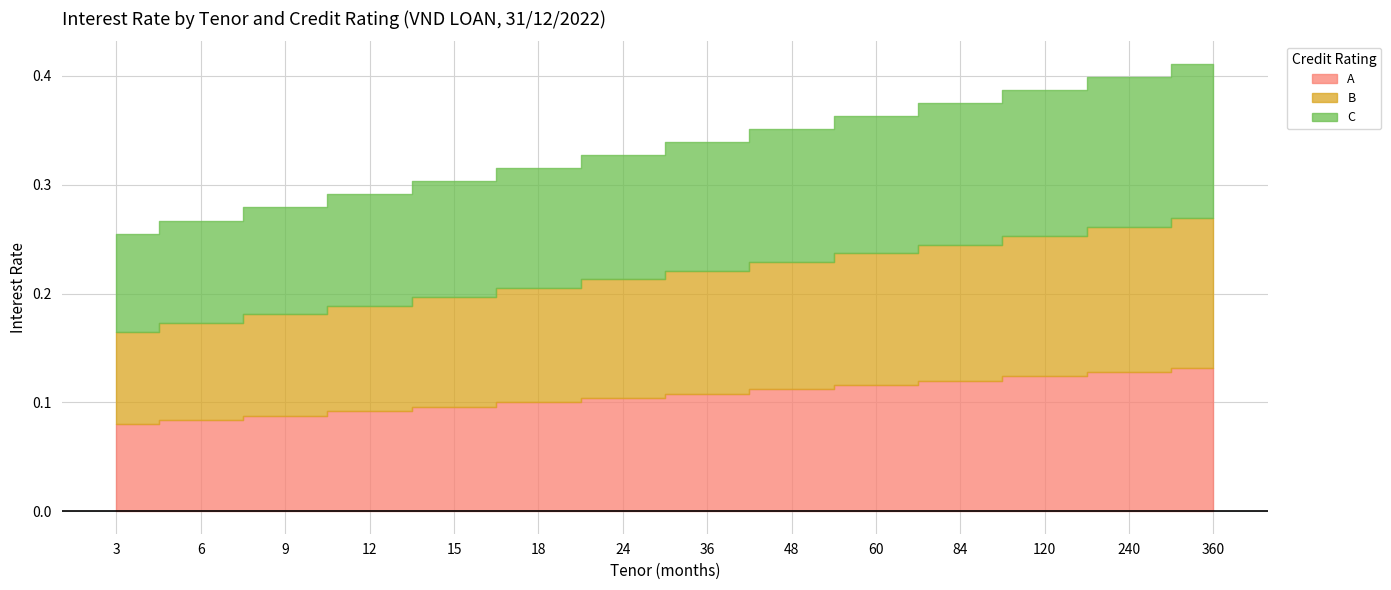

The B series shows 0.0 at 60. True or false?

False